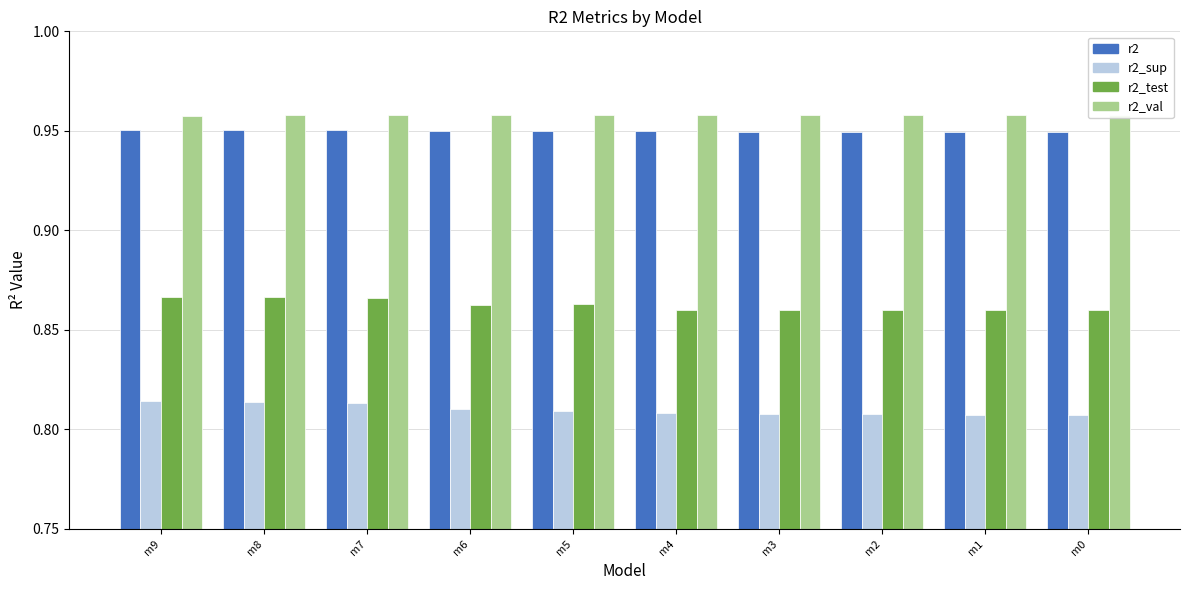

What is the sum of the r2_test values at m8 and m0?

1.7